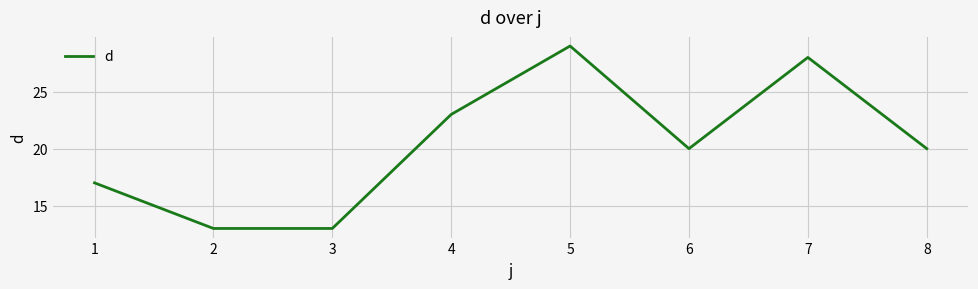

What is the smallest value displayed?

13